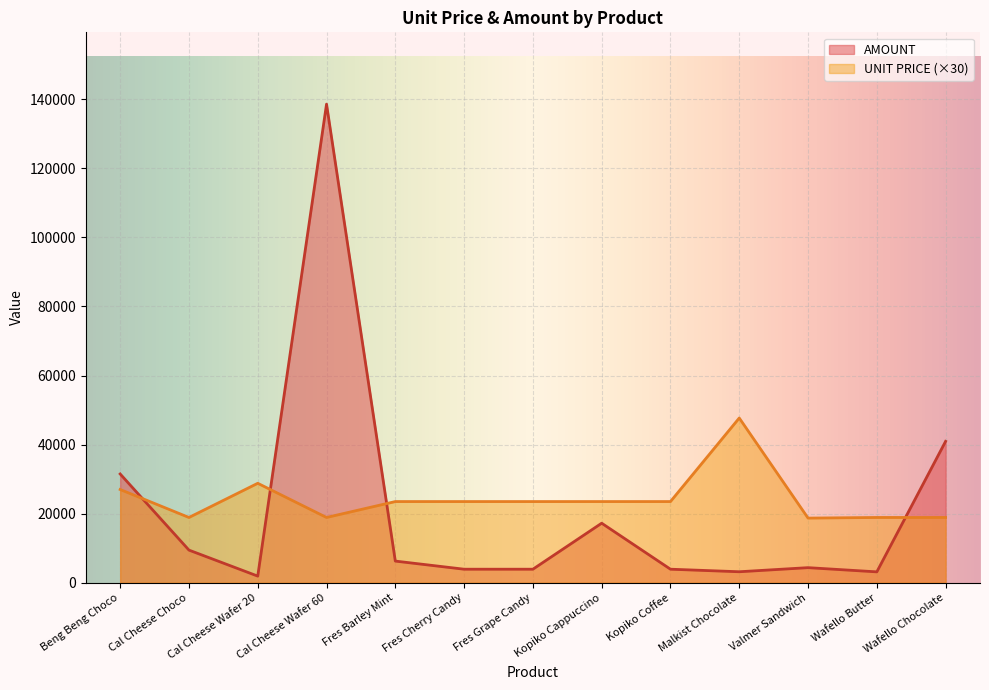

At which category is the sum across all series the highest?

Cal Cheese Wafer 60